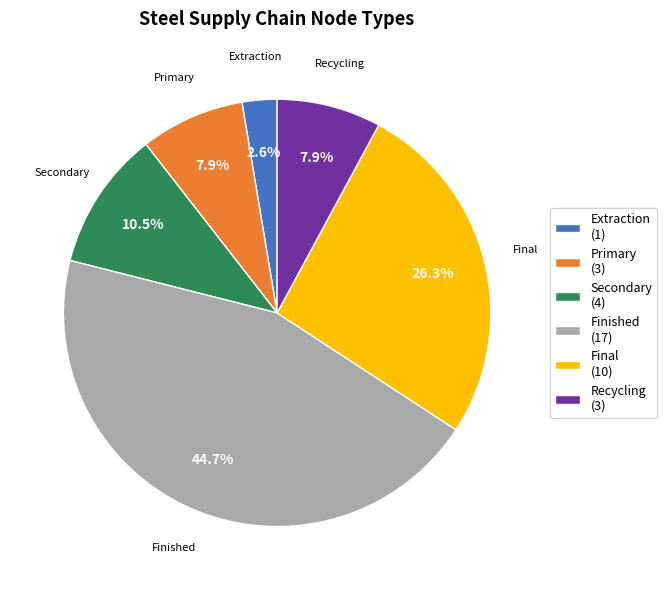

To the nearest percent, what percentage of the pie is Primary?

8%